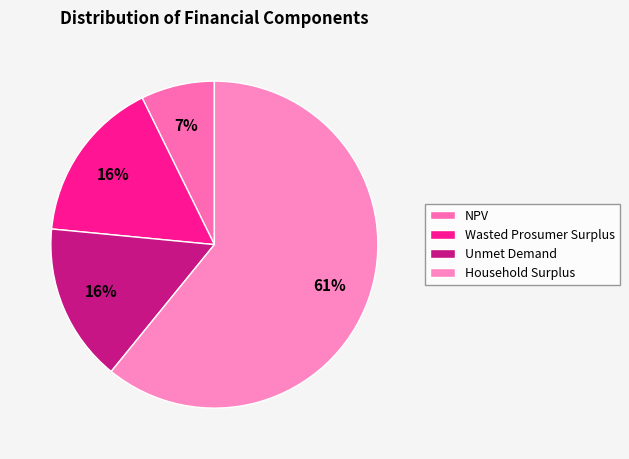

To the nearest percent, what percentage of the pie is NPV?

7%